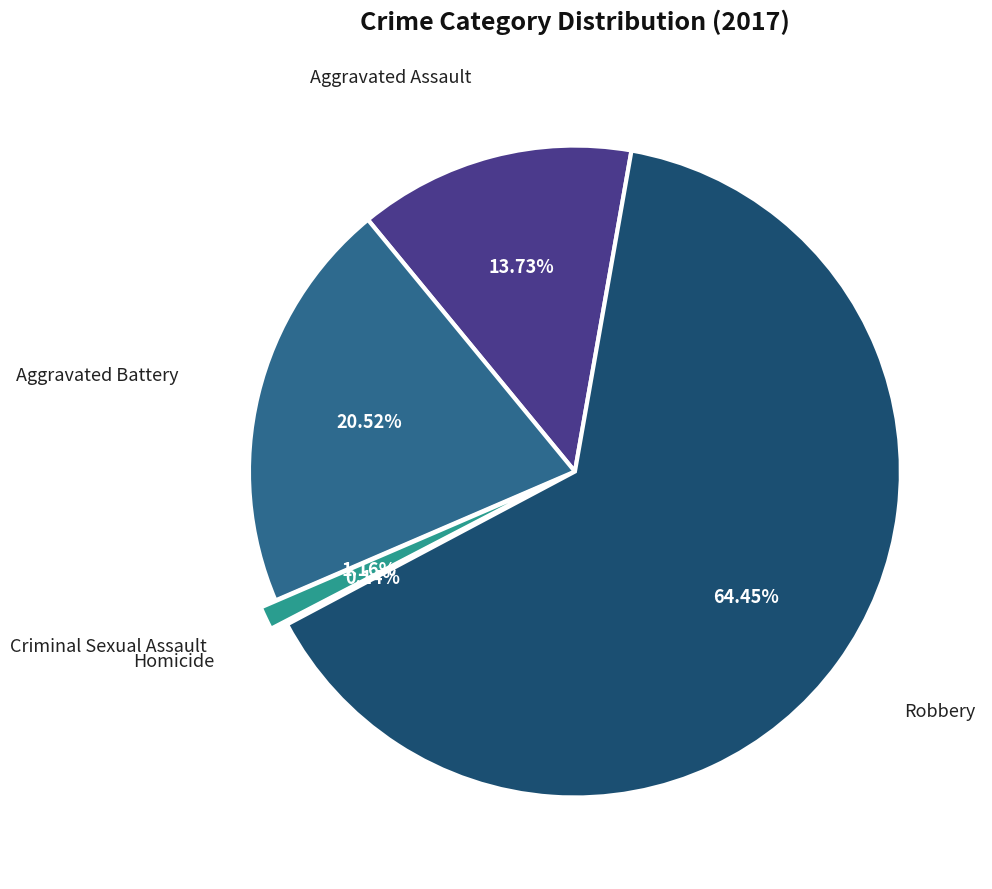

Do Criminal Sexual Assault and Robbery together represent more than half of the pie?

Yes